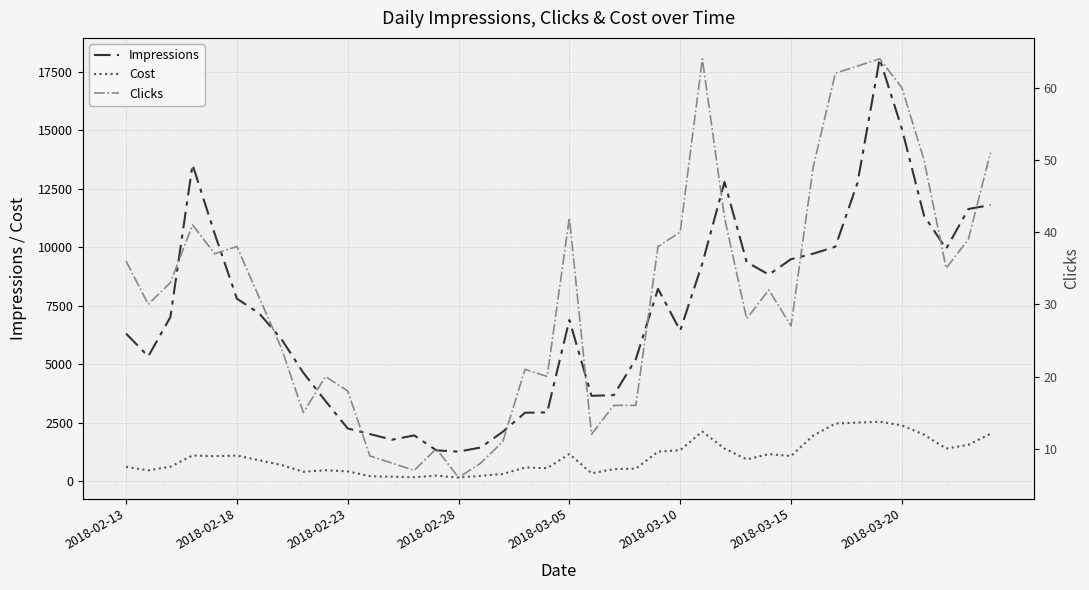

True or false: Clicks and Cost cross at least once.

False